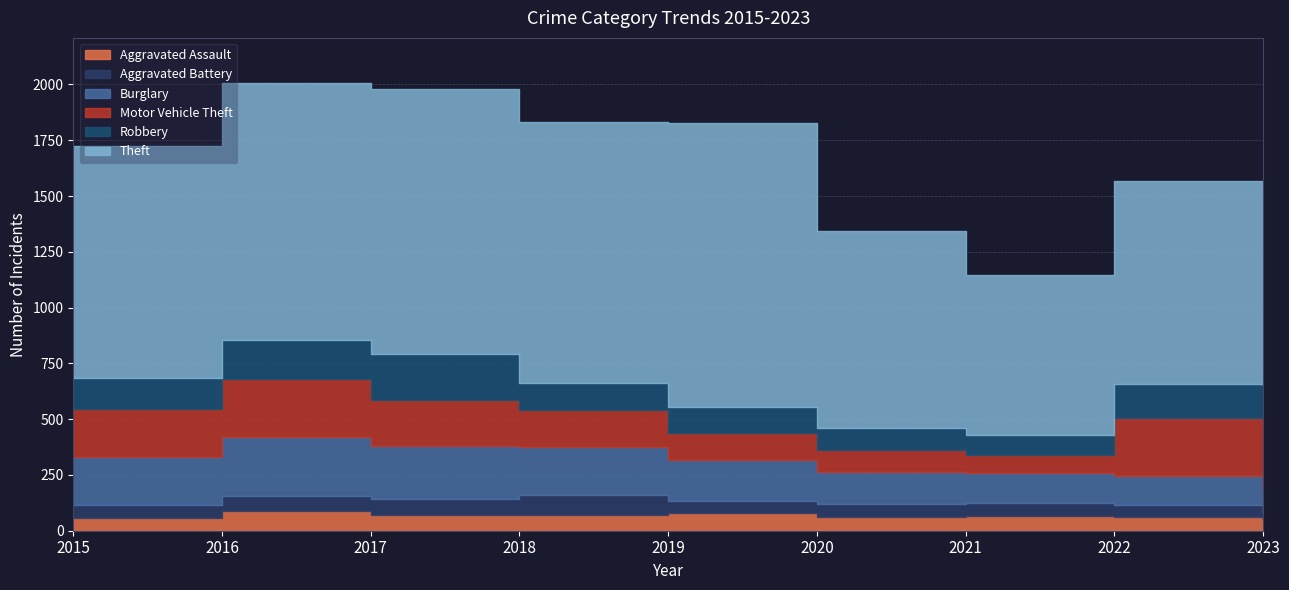

True or false: Motor Vehicle Theft has more than 2 interior local peaks.

False